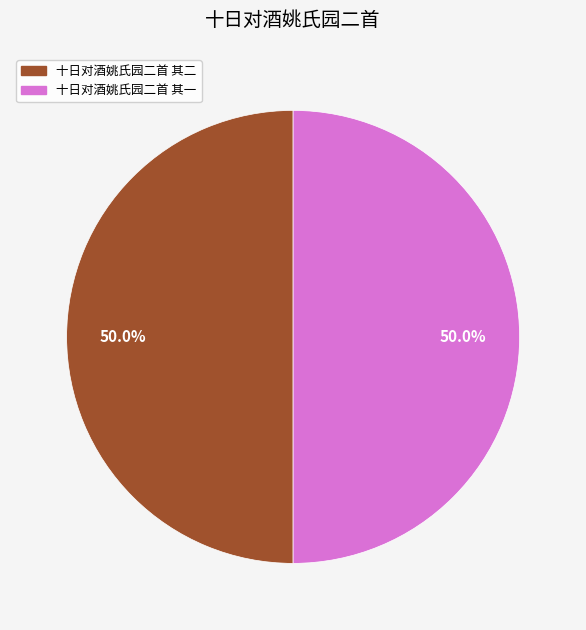

True or false: 十日对酒姚氏园二首 其二 accounts for 50% of the total.

True